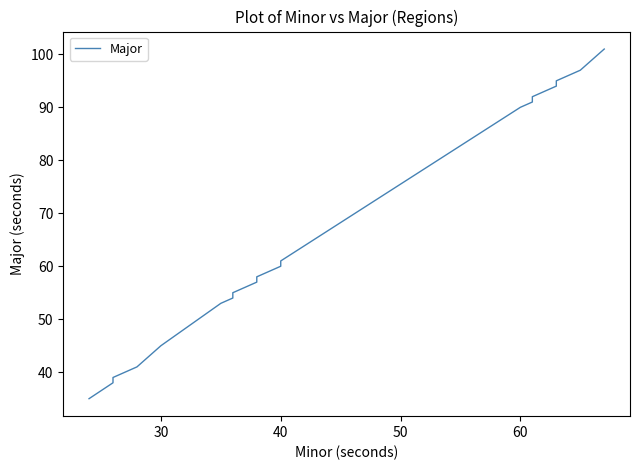

What is the average value?

63